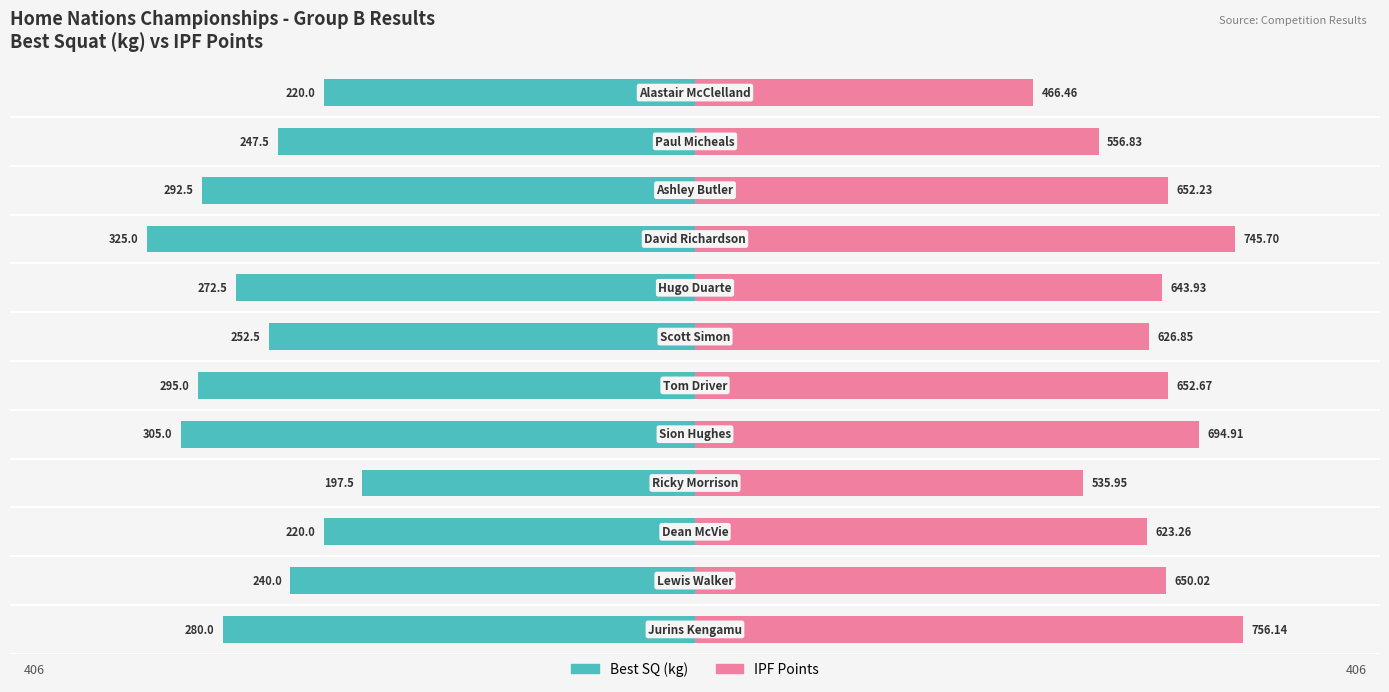

What is the difference between the maximum and minimum values in the Best SQ series?

127.5